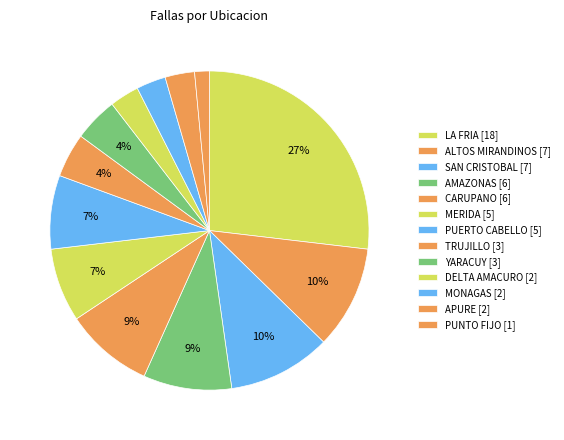

Is the sum of PUNTO FIJO [1] and DELTA AMACURO [2] greater than half?

No